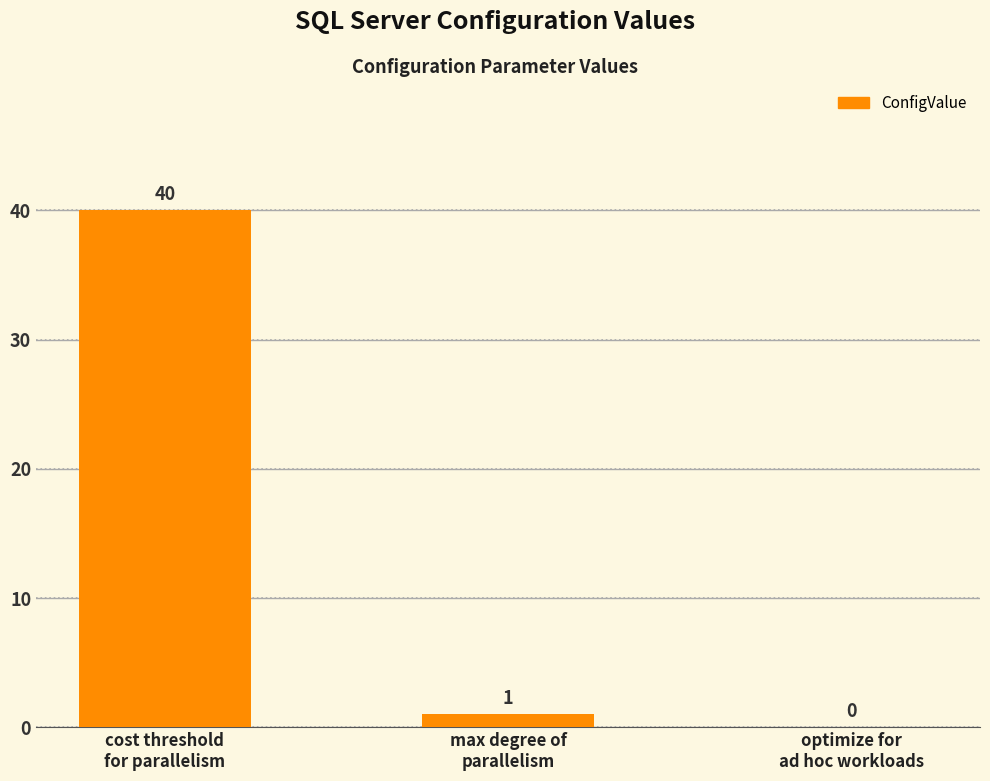

Reading left to right, transcribe all the data shown in this chart.

cost threshold
for parallelism=40	max degree of
parallelism=1	optimize for
ad hoc workloads=0